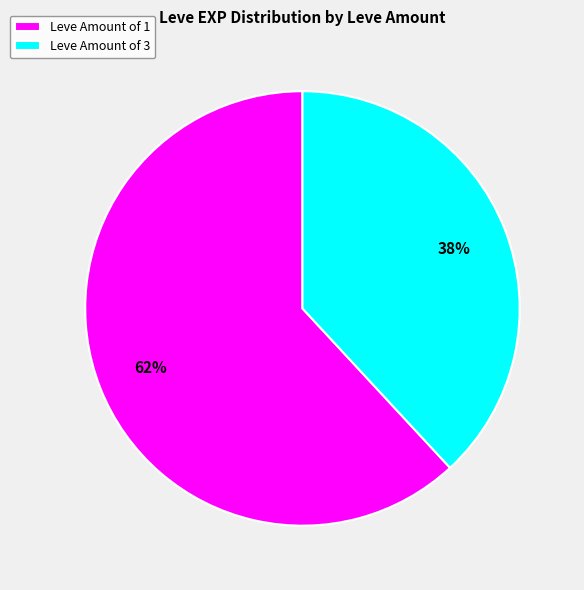

Rank the categories by value from lowest to highest.

Leve Amount of 3, Leve Amount of 1